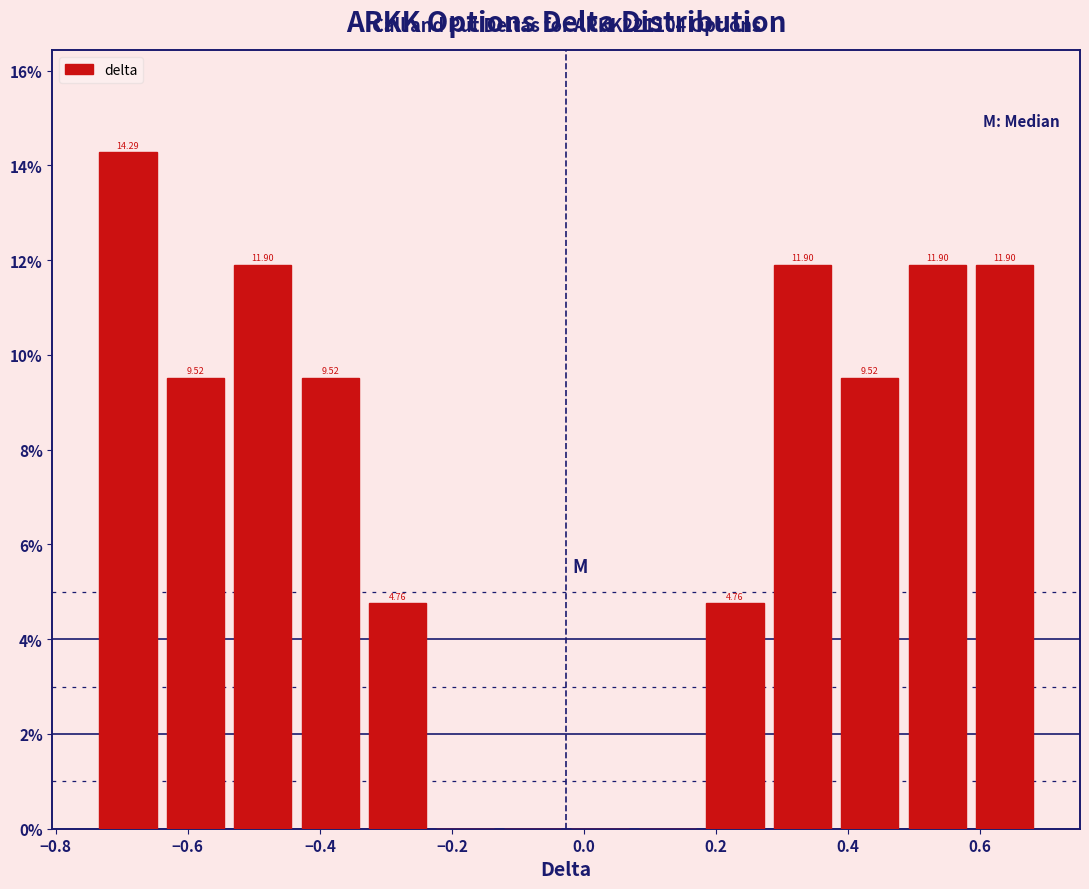

Which range on the x-axis has the tallest bar?

-0.74 to -0.64